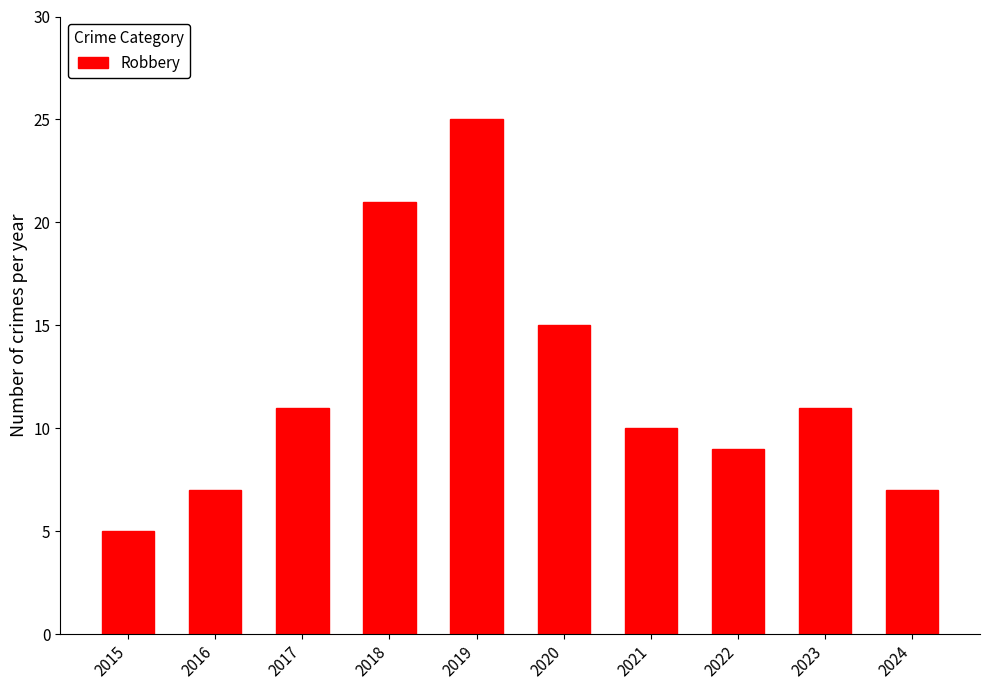

Where is the data nearest to the value 15?

2020